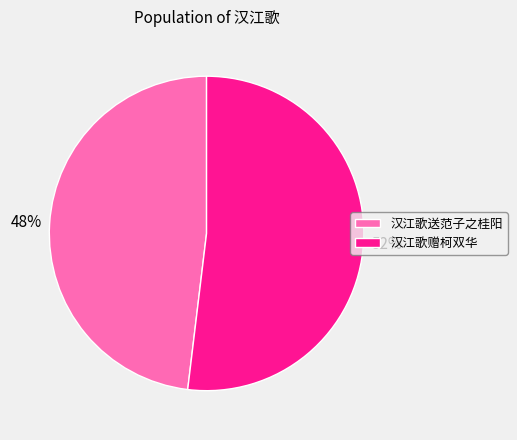

What is the ratio of the value at 汉江歌送范子之桂阳 to the value at 汉江歌赠柯双华?

0.9